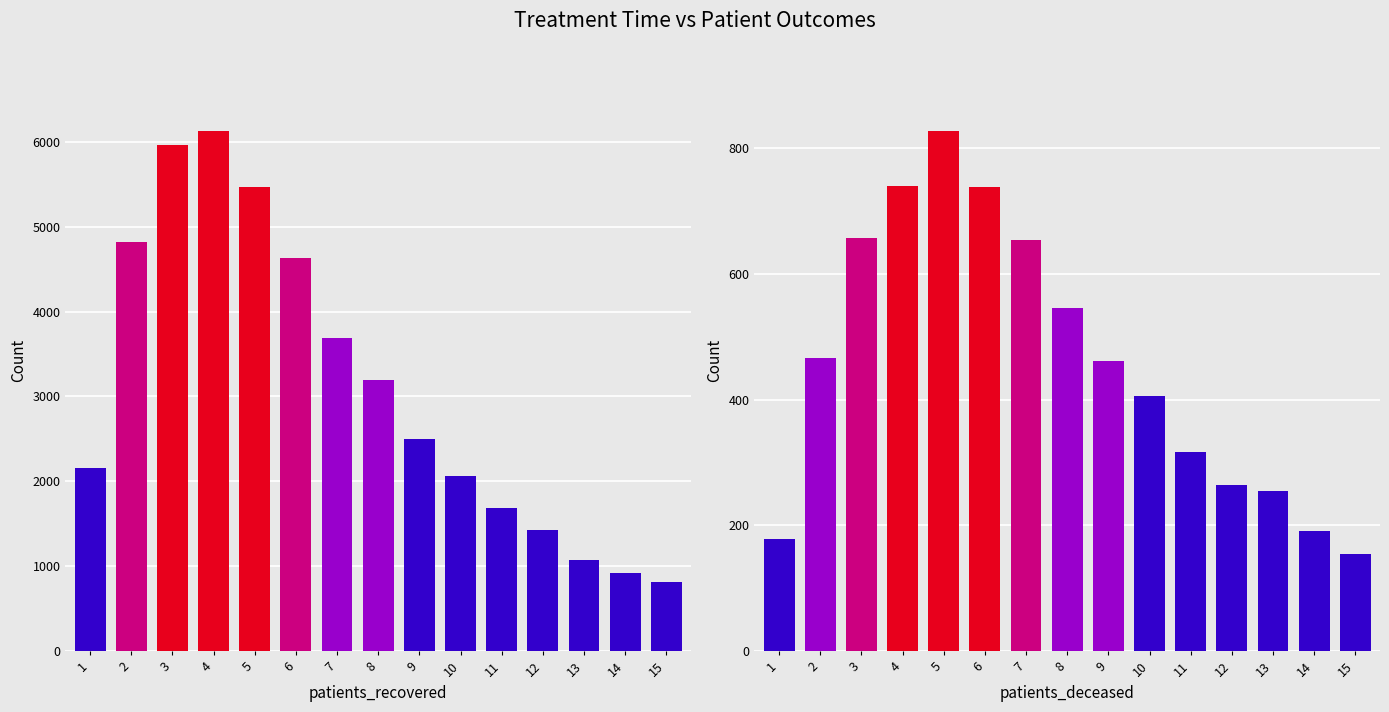

True or false: patients_deceased has a value of 466 at 2.

True